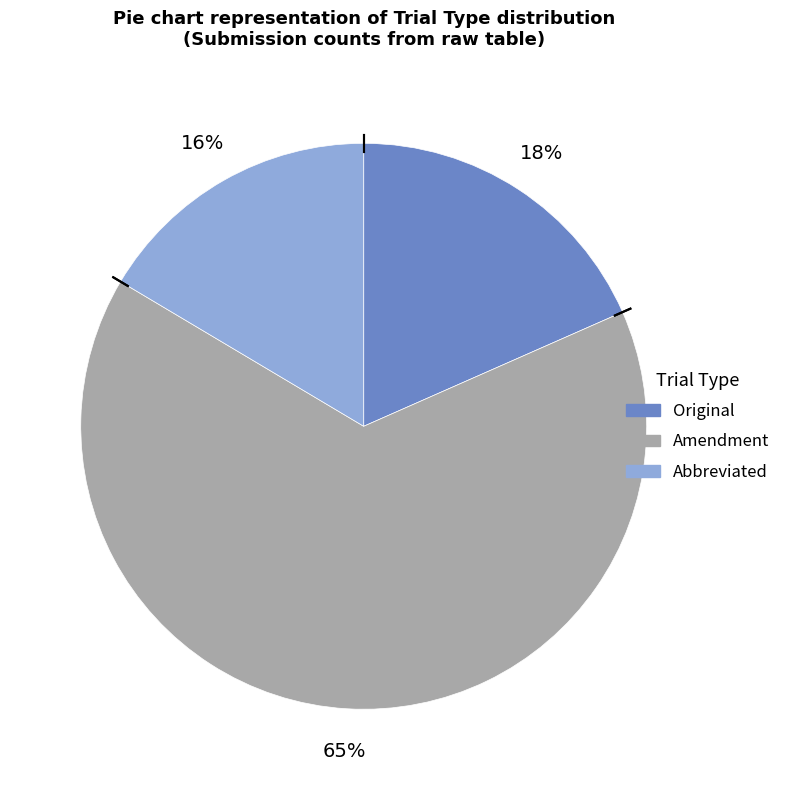

Does Amendment account for over 50% of the chart?

Yes